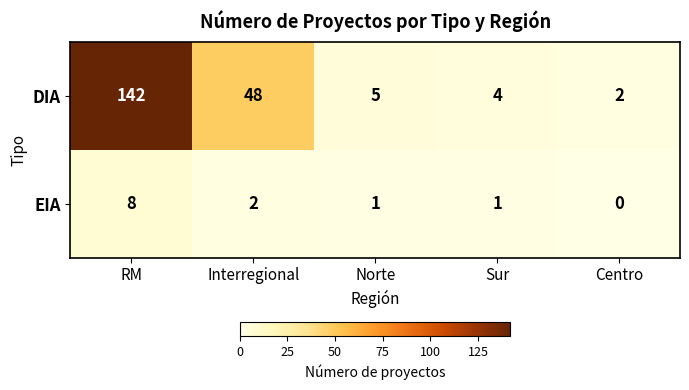

Which series has the widest spread of values?

DIA